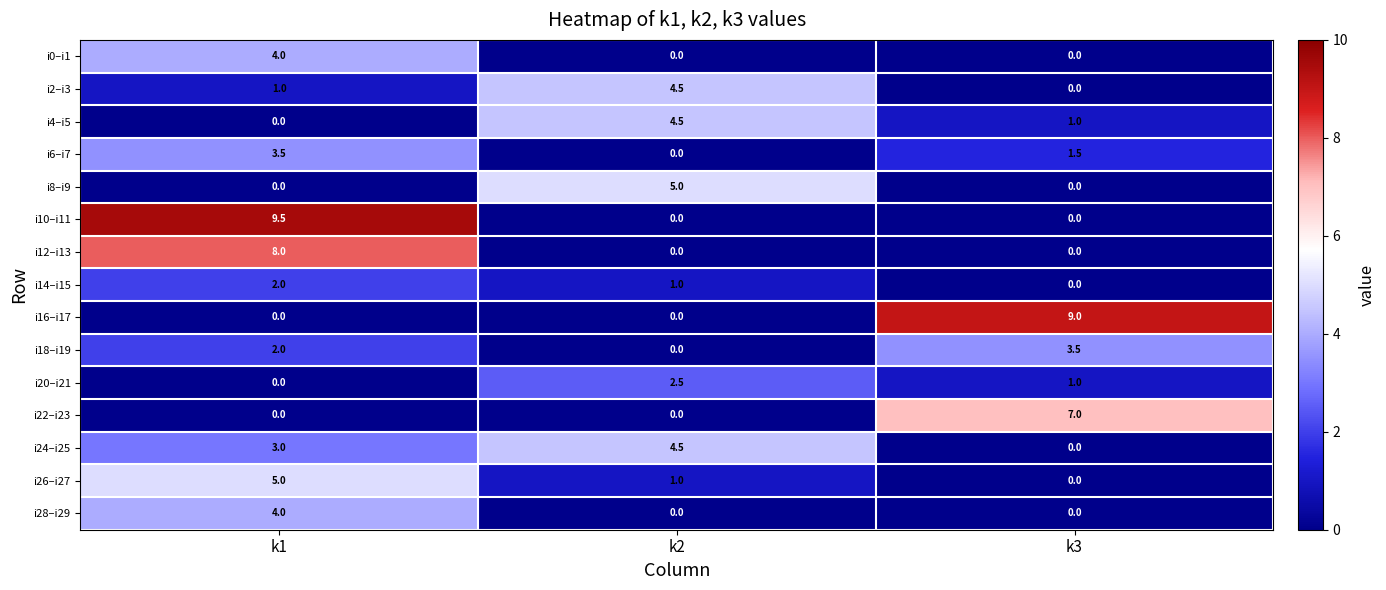

List the labels in order of i24–i25 value, largest first.

k2, k1, k3